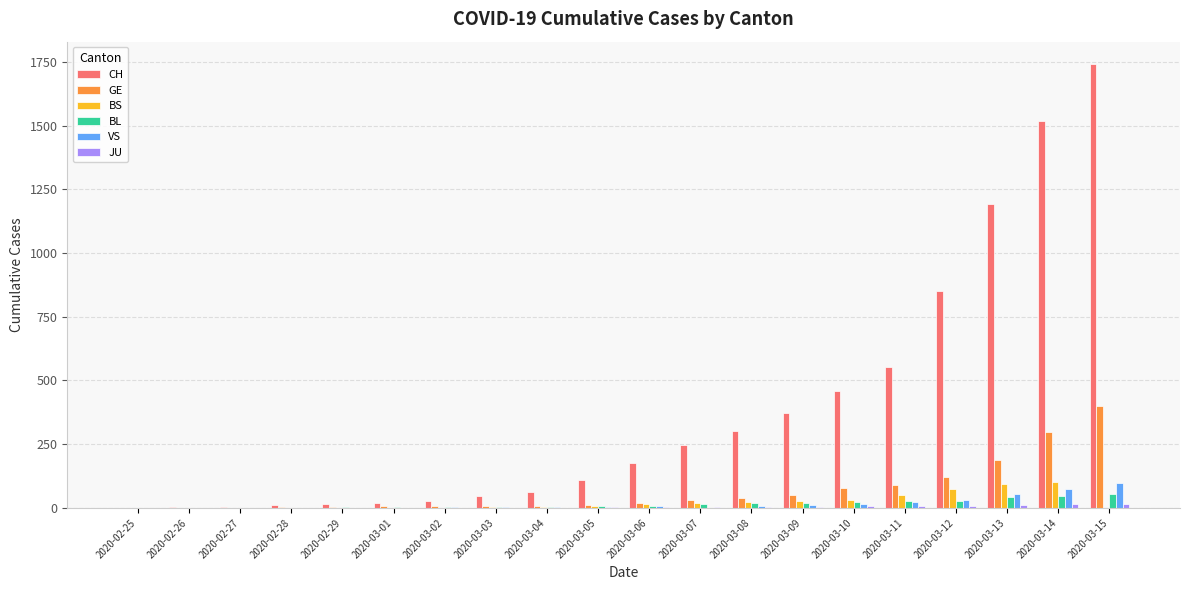

What is the sum of all BL values?

294